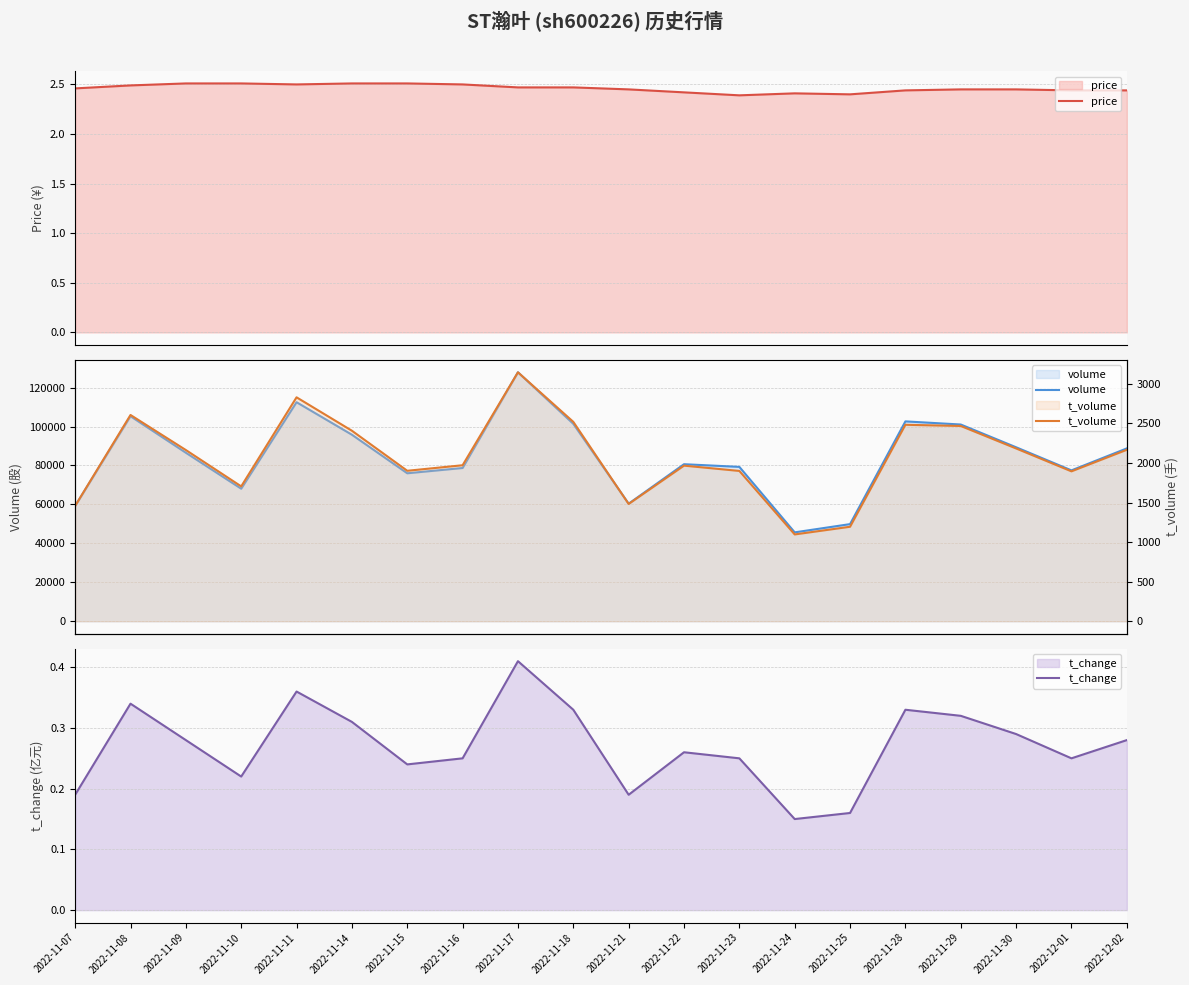

Which has a higher value, 2022-11-24 or 2022-11-09?

2022-11-09